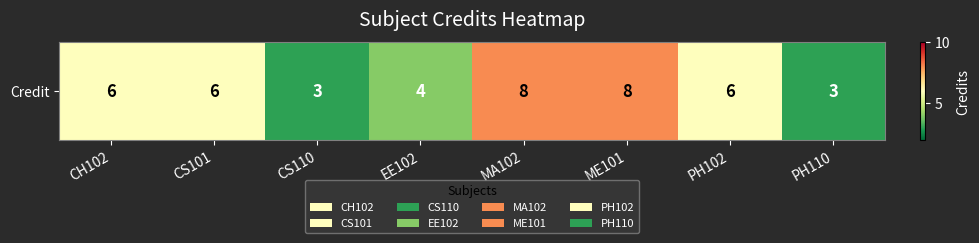

Reading right to left, list all the values displayed in this chart.

3	6	8	8	4	3	6	6